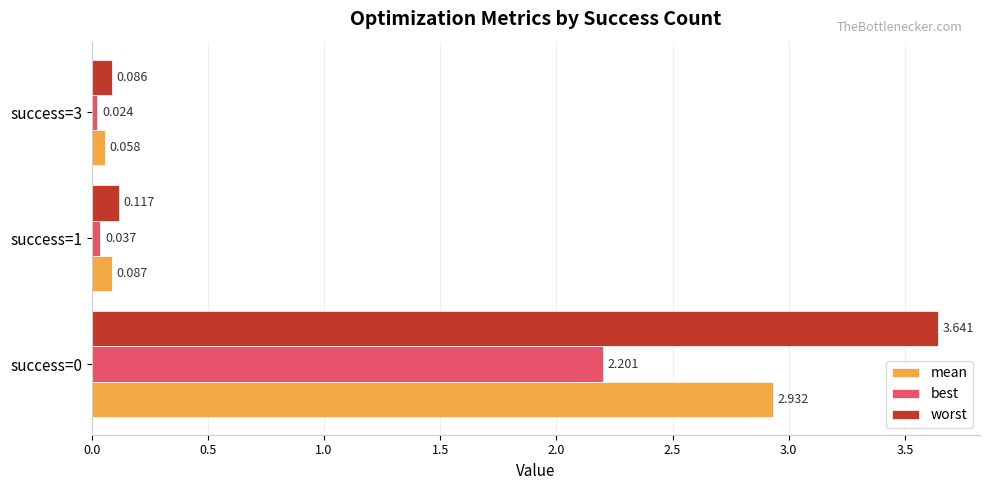

Rank the series by their average value, from highest to lowest.

worst, mean, best